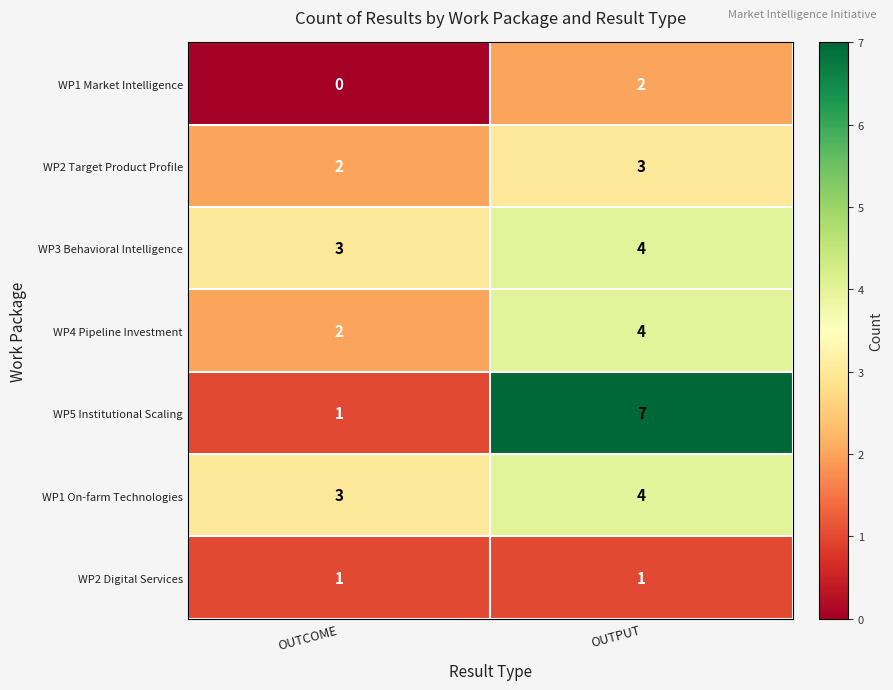

What is the spread (max minus min) of values at OUTPUT?

6